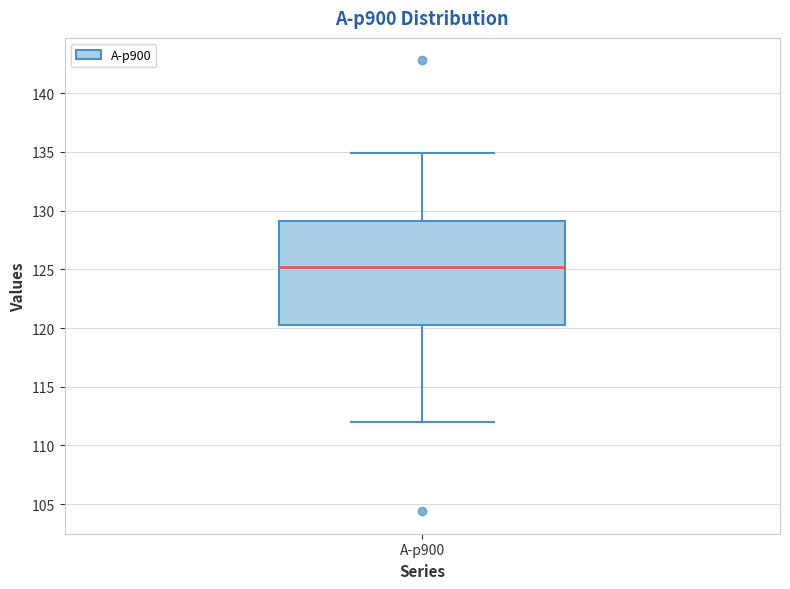

Read this box plot against the y-axis: the position of the median line, the range covered by the box, and the ends of both whiskers. The values are not printed on the chart, so give them approximately, as read against the axis.

median 125, box 120 to 129, whiskers 112 to 135